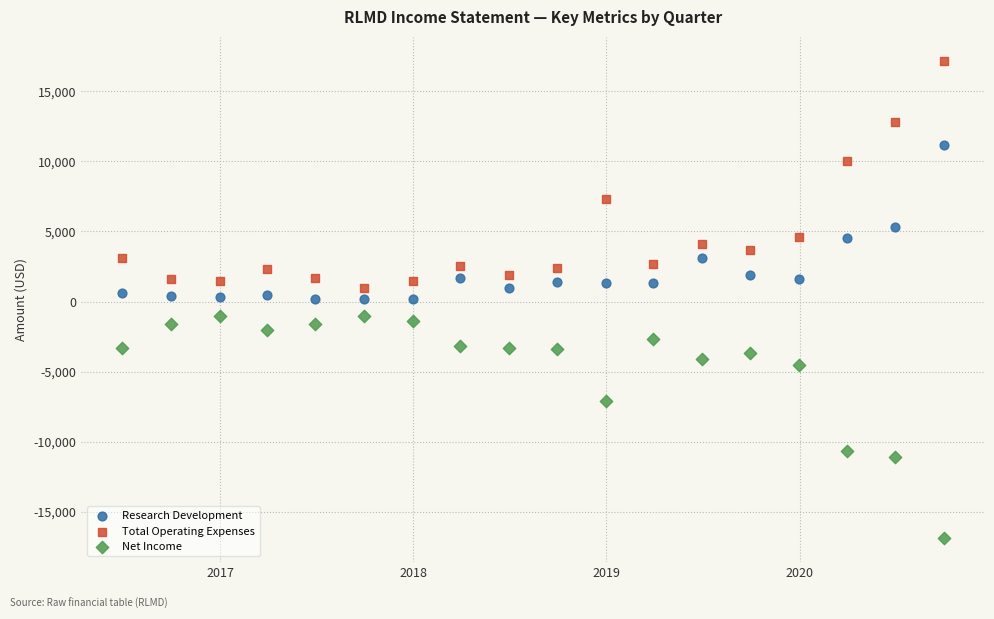

Across all data points, what is the range of X values (max minus min)?

1553